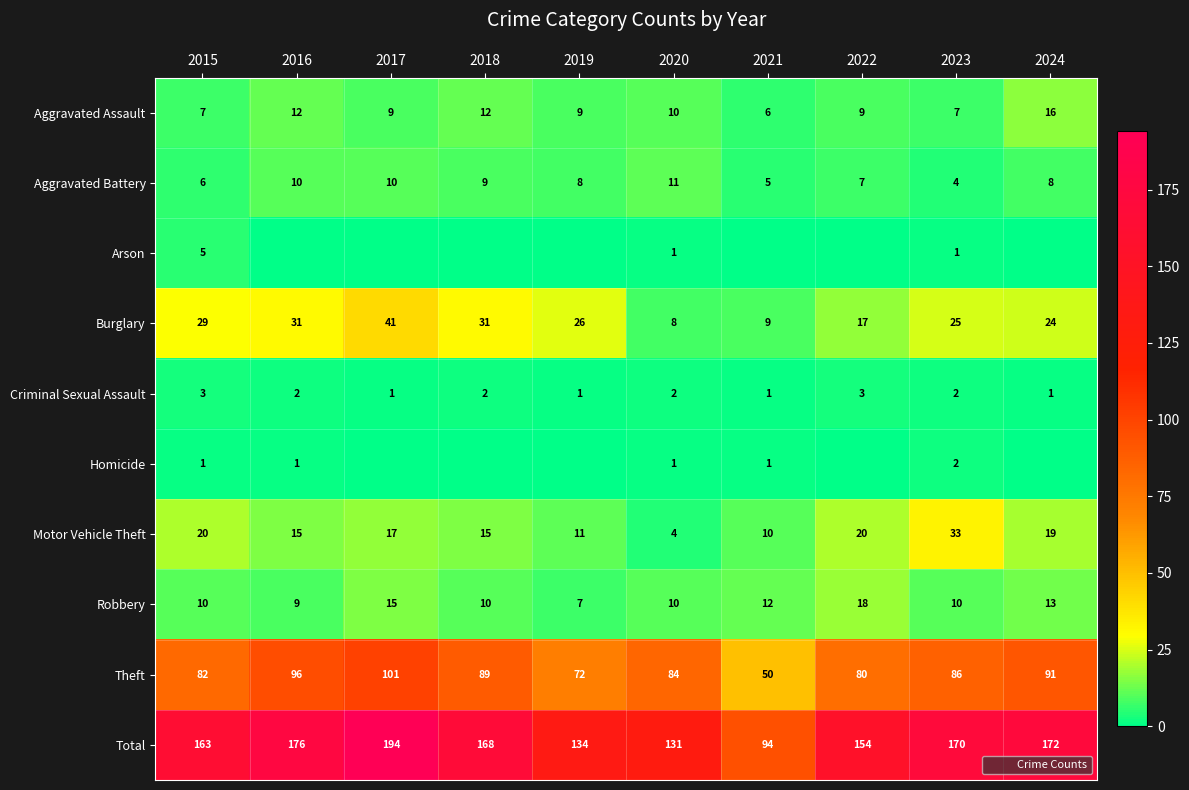

How many data points in Homicide are less than 1?

5